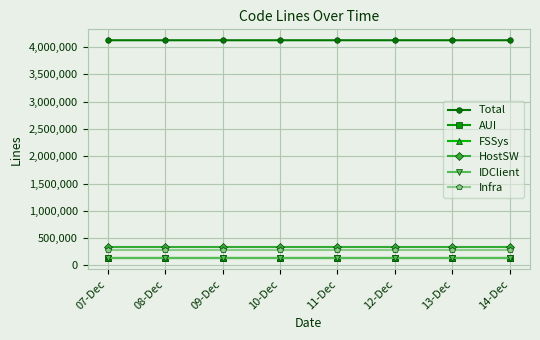

True or false: FSSys and Total intersect in this chart.

False